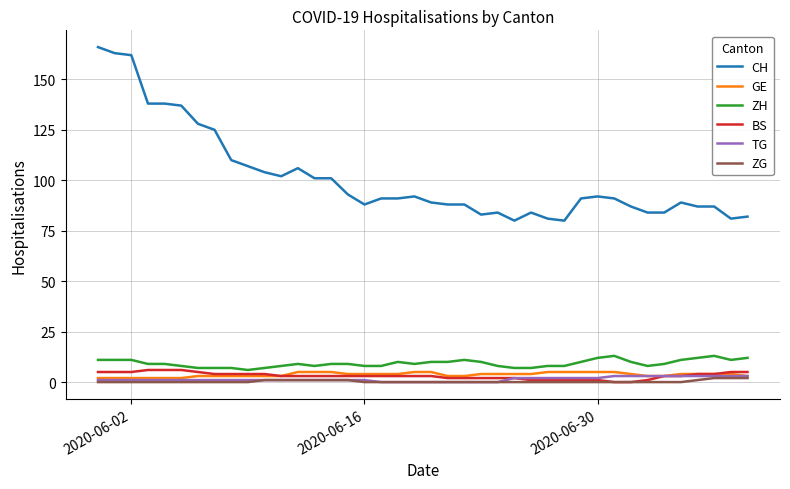

What is the greatest value displayed?

166